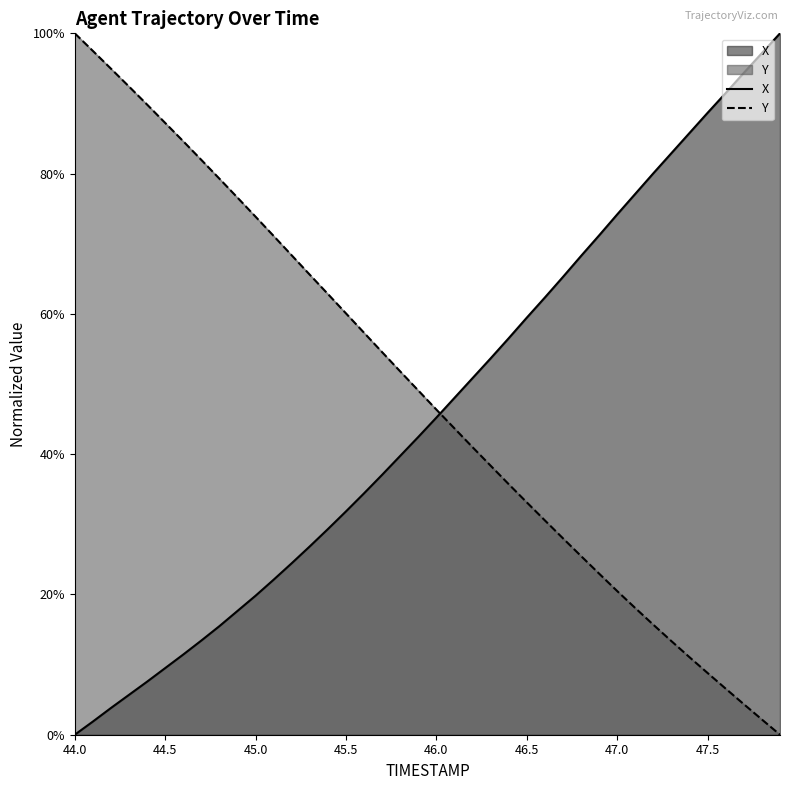

What is the label of the 32nd point from the right?

44.8